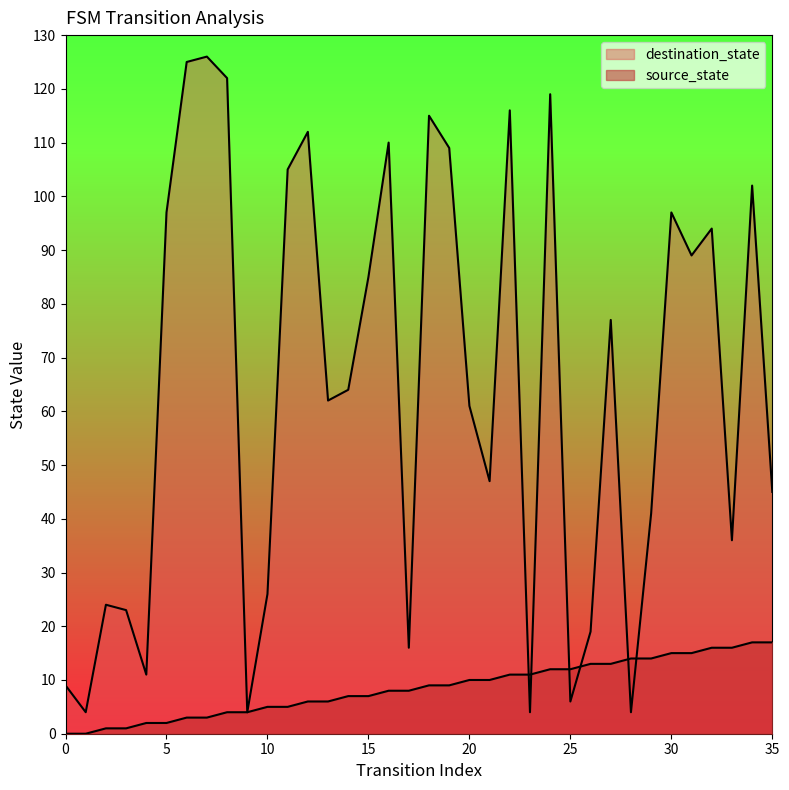

What are all the series names shown in the legend?

source_state, destination_state